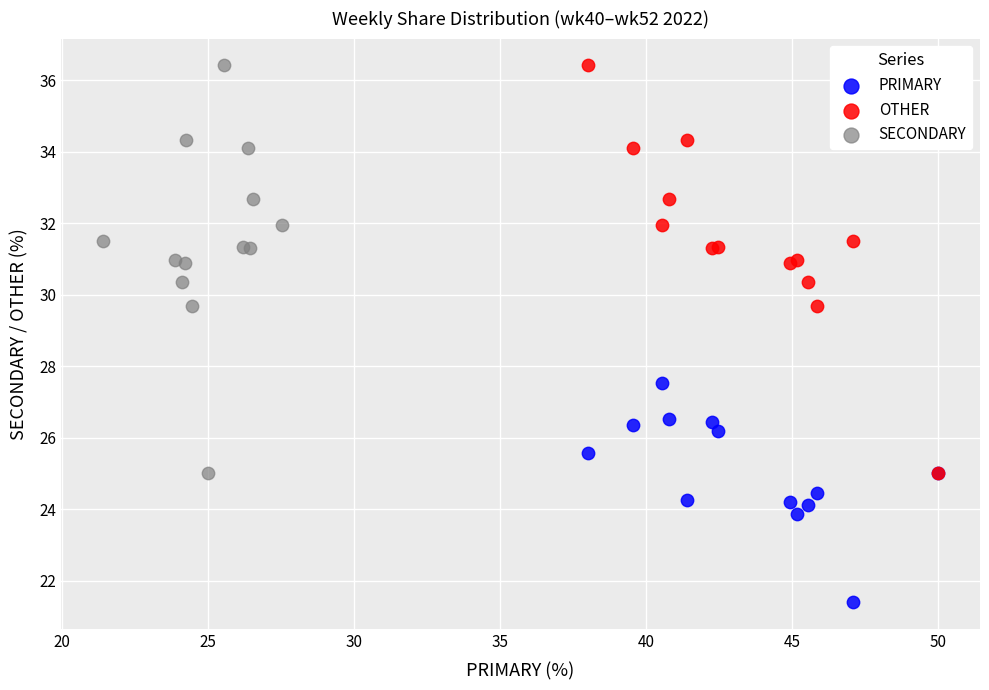

Which series reaches the minimum Y coordinate?

PRIMARY